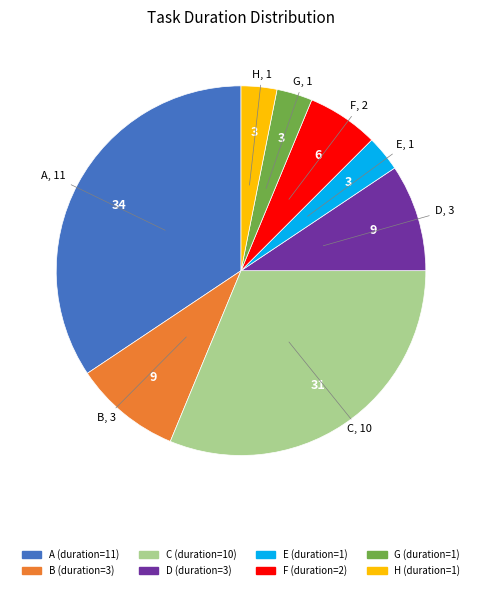

Does any single category account for the majority?

No